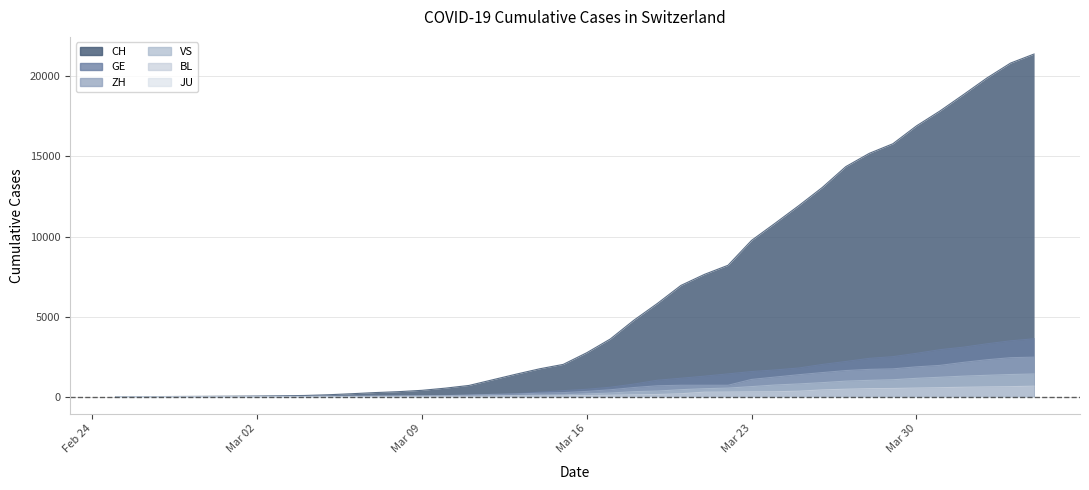

Which series has the largest range (max minus min)?

CH